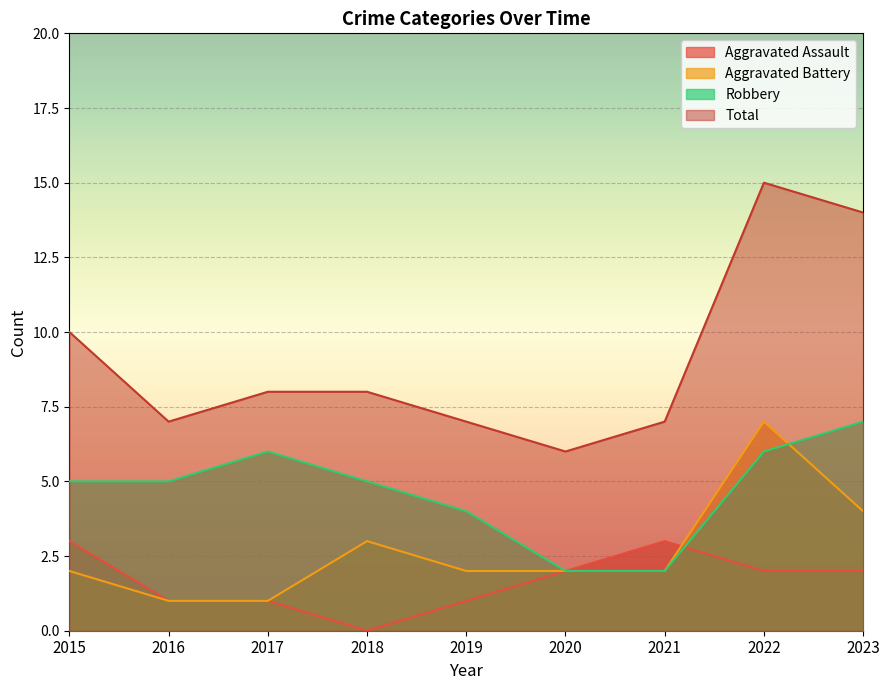

What are all the series names shown in the legend?

Aggravated Assault, Aggravated Battery, Robbery, Total